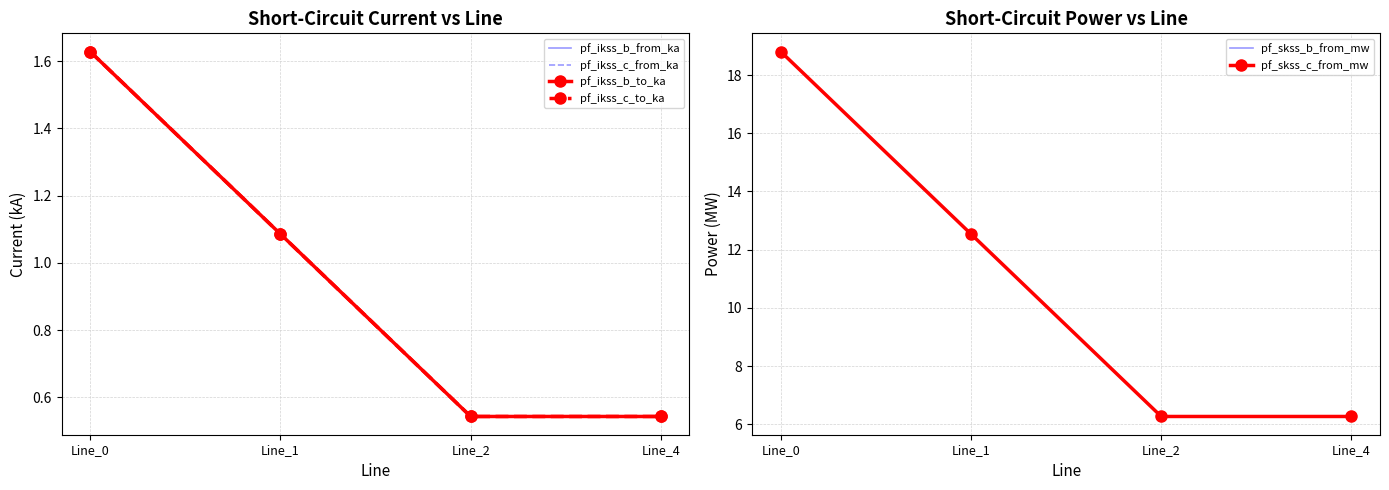

Reading left to right, list all the values displayed in this chart.

pf_ikss_b_from_ka: 1.6	1.1	0.5	0.5
pf_ikss_c_from_ka: 1.6	1.1	0.5	0.5
pf_ikss_b_to_ka: 1.6	1.1	0.5	0.5
pf_ikss_c_to_ka: 1.6	1.1	0.5	0.5
pf_skss_b_from_mw: 18.8	12.5	6.3	6.3
pf_skss_c_from_mw: 18.8	12.5	6.3	6.3